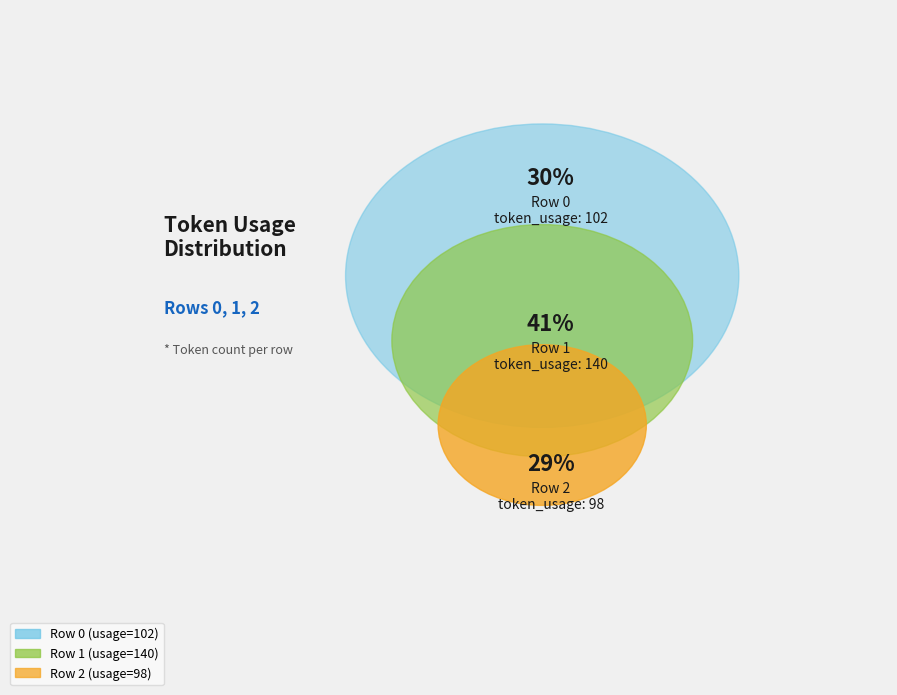

Combined, do 0 and 1 account for over 50%?

Yes